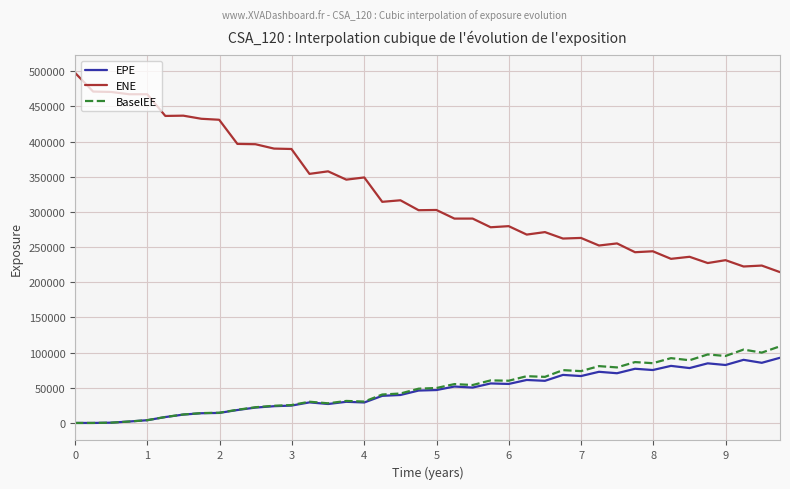

Which series has the largest total across all categories?

ENE